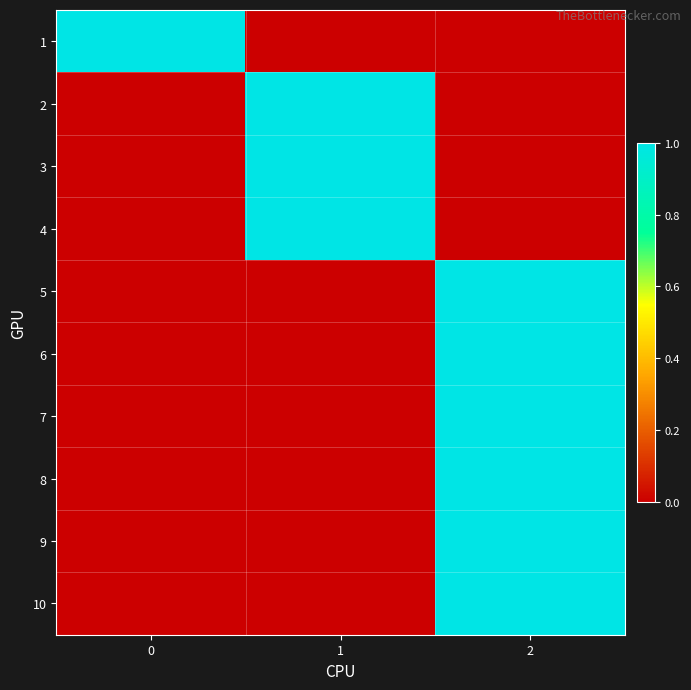

Reading right to left, what are all the values shown in this chart?

1: 2=0	1=0	0=1
2: 2=0	1=1	0=0
3: 2=0	1=1	0=0
4: 2=0	1=1	0=0
5: 2=1	1=0	0=0
6: 2=1	1=0	0=0
7: 2=1	1=0	0=0
8: 2=1	1=0	0=0
9: 2=1	1=0	0=0
10: 2=1	1=0	0=0